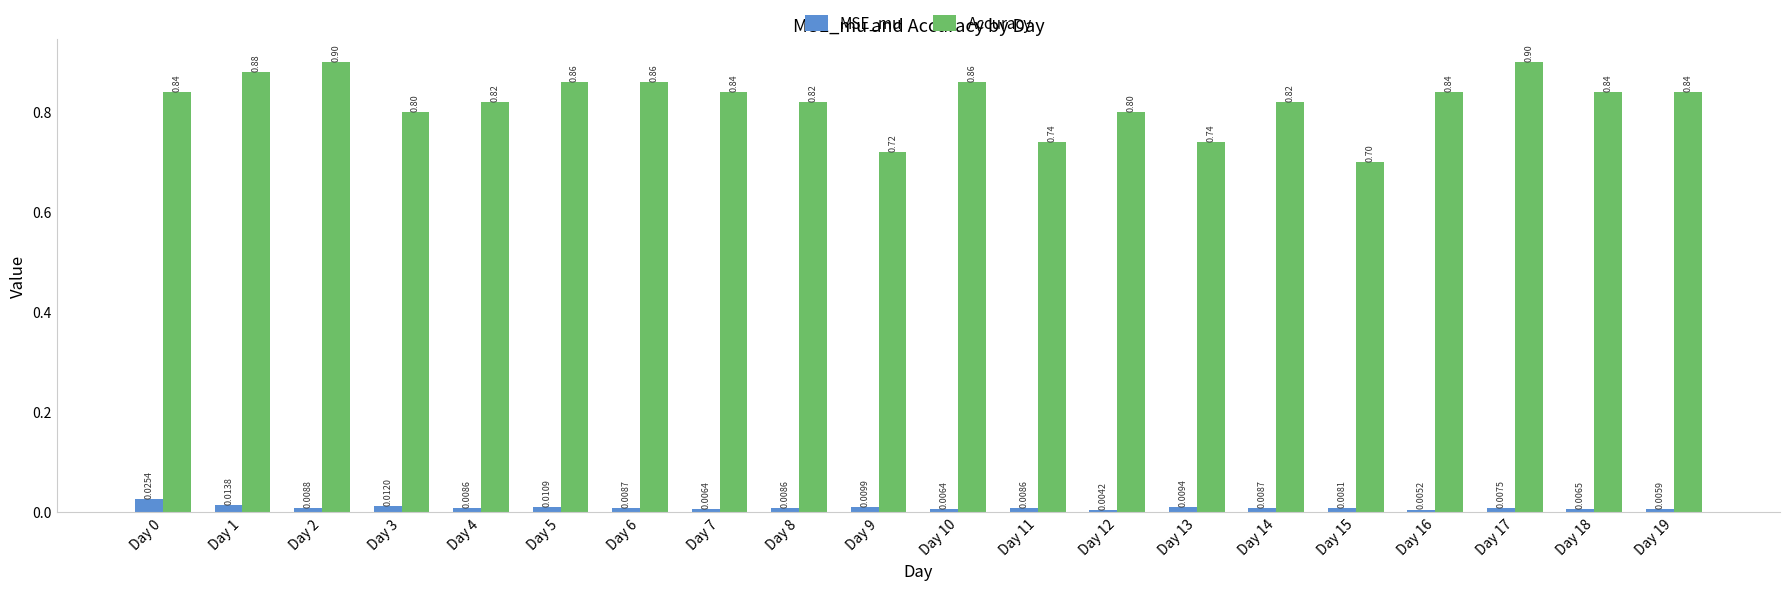

Rank the series at Day 9 from lowest to highest value.

MSE_mu, Accuracy